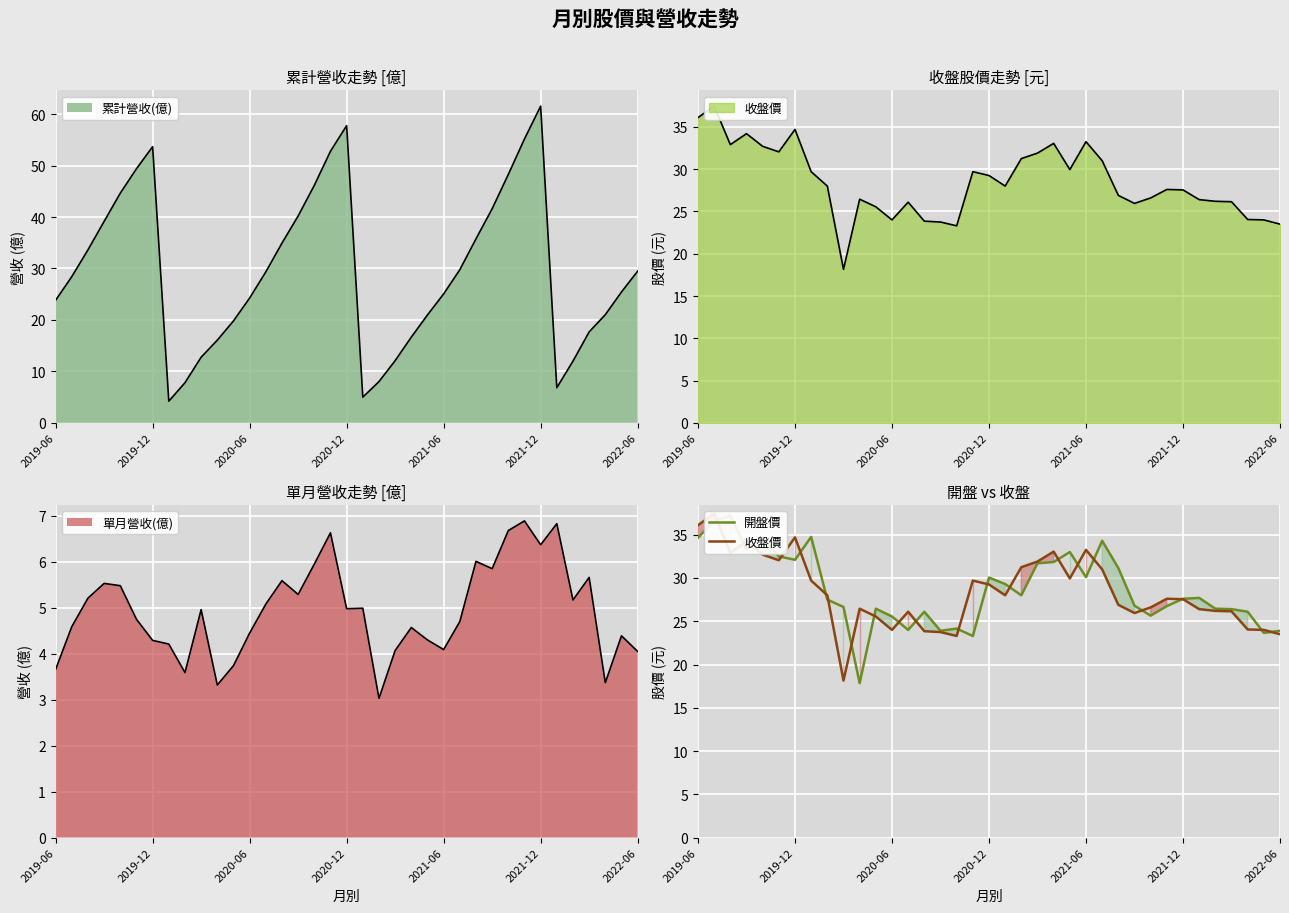

Rank the series at 23 from highest to lowest value.

開盤價, 收盤價